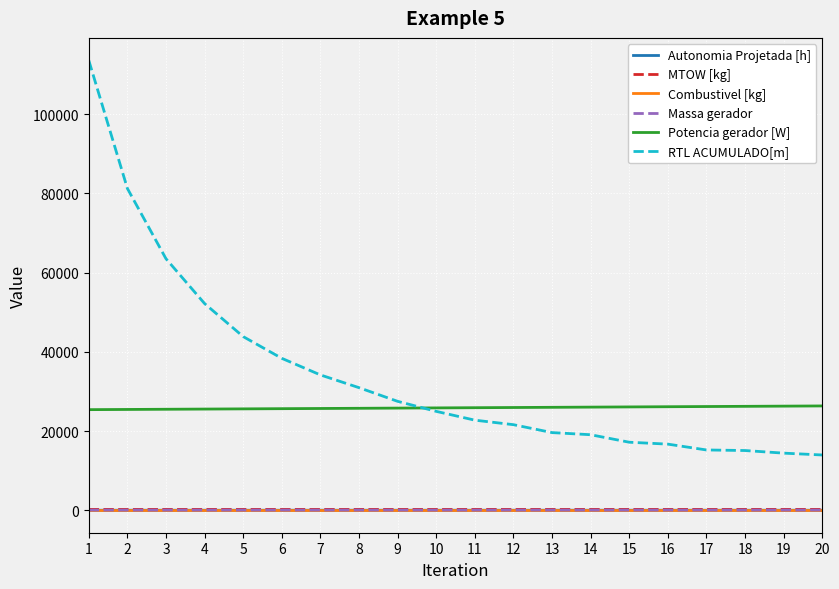

Which series has the widest spread of values?

RTL ACUMULADO[m]